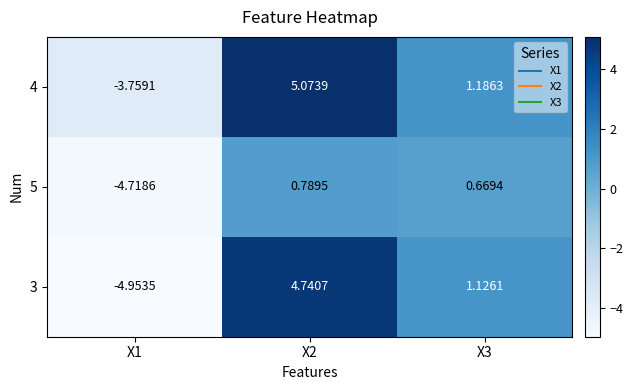

Rank the series by their maximum value, from lowest to highest.

5, 3, 4